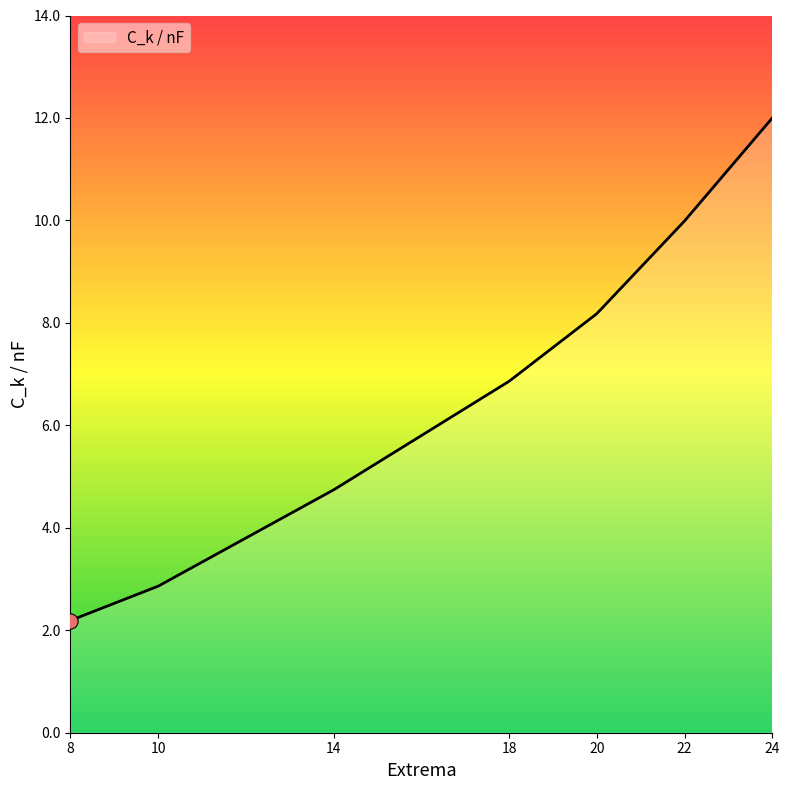

What is the greatest value displayed?

12.0